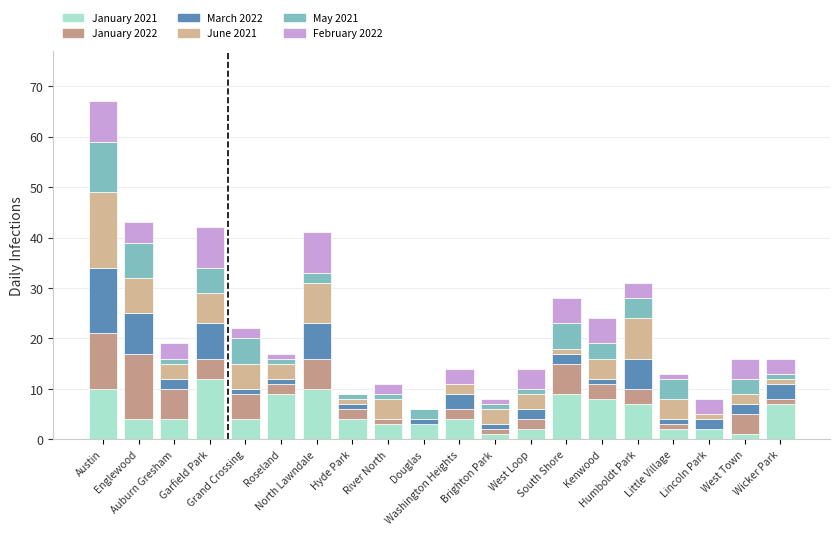

How many distinct data groups are displayed?

6